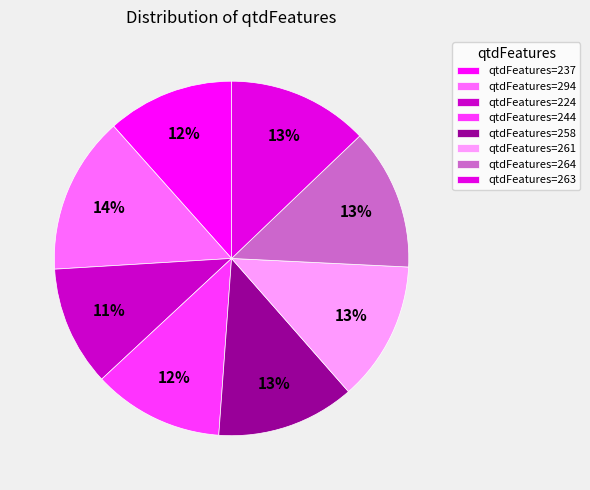

How many segments does this pie chart have?

8